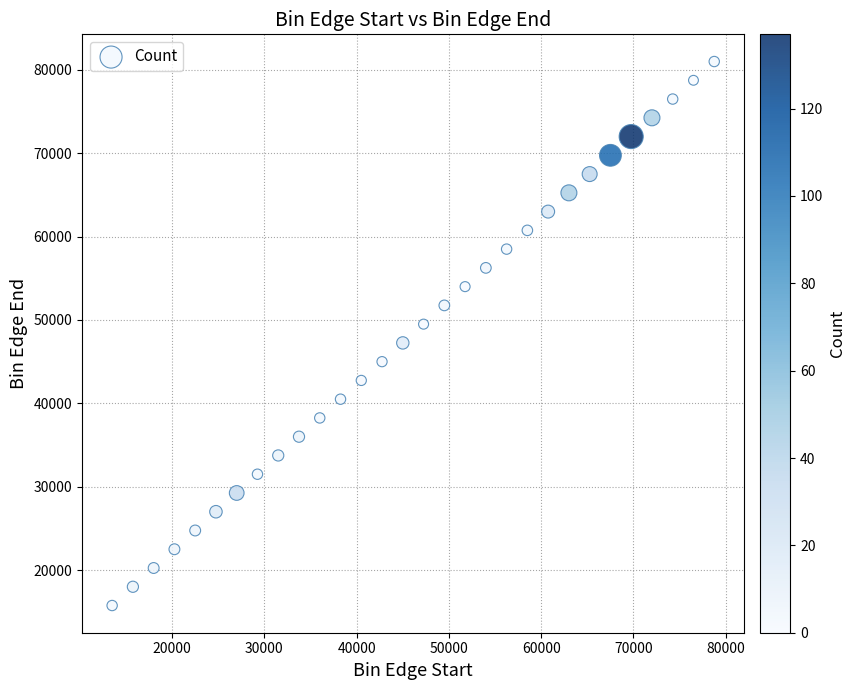

What is the range of X values (max minus min)?

65250